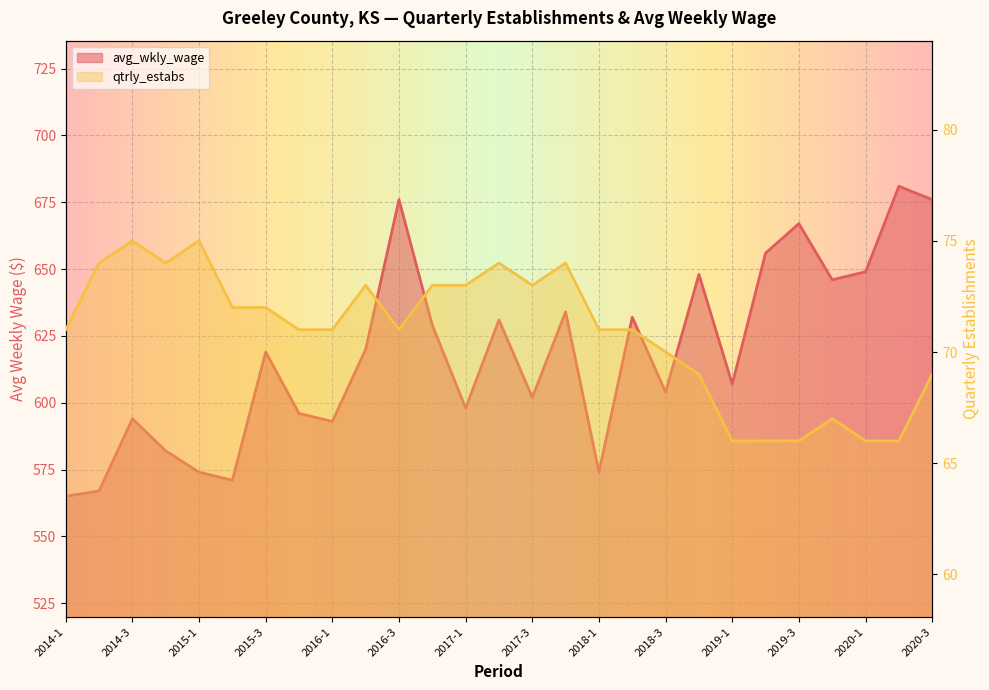

True or false: avg_wkly_wage has more than 1 interior local peaks.

True